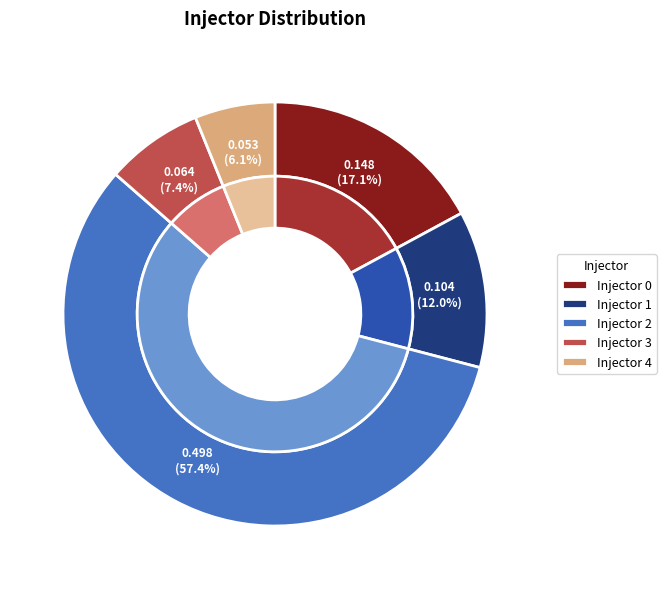

Between 1 and 3, which is larger?

1